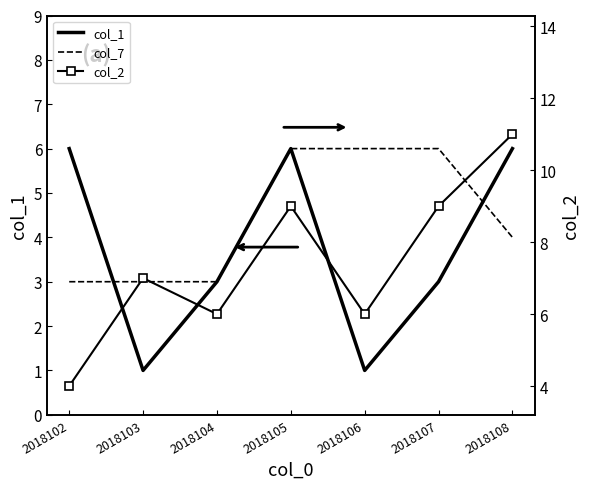

How many lines are shown in the chart?

3